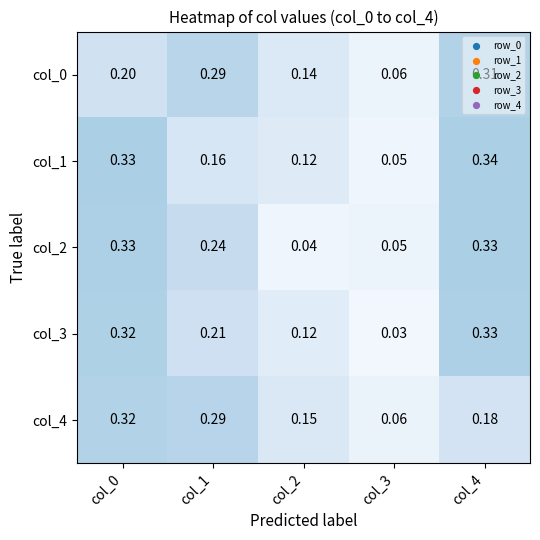

What is the spread (max minus min) of values at col_4?

0.2